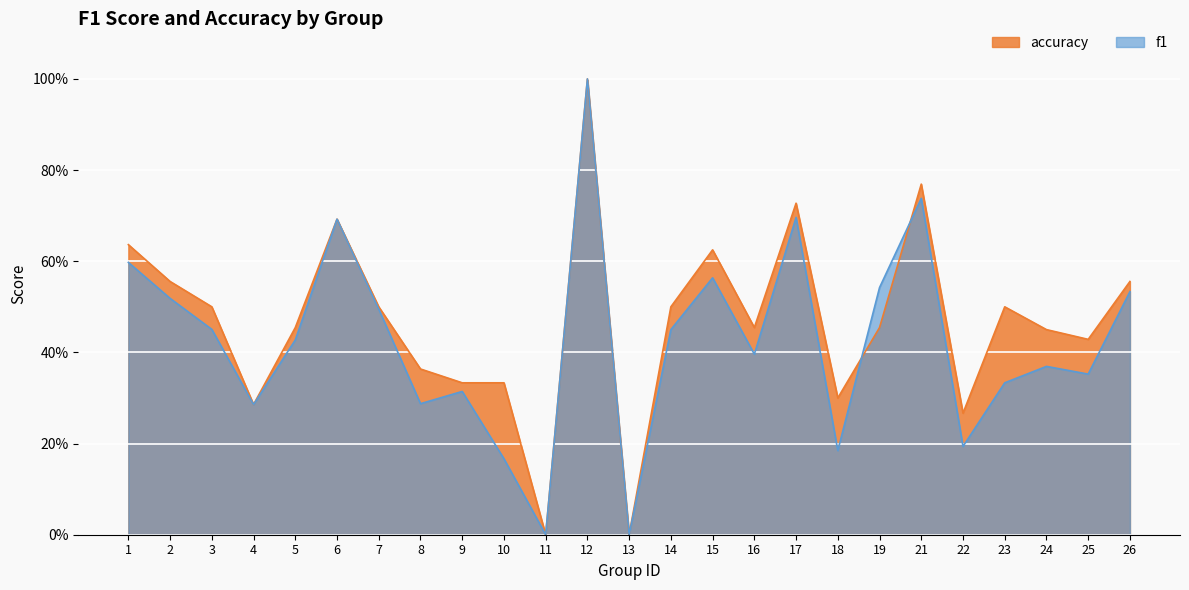

What is the greatest value displayed?

1.0